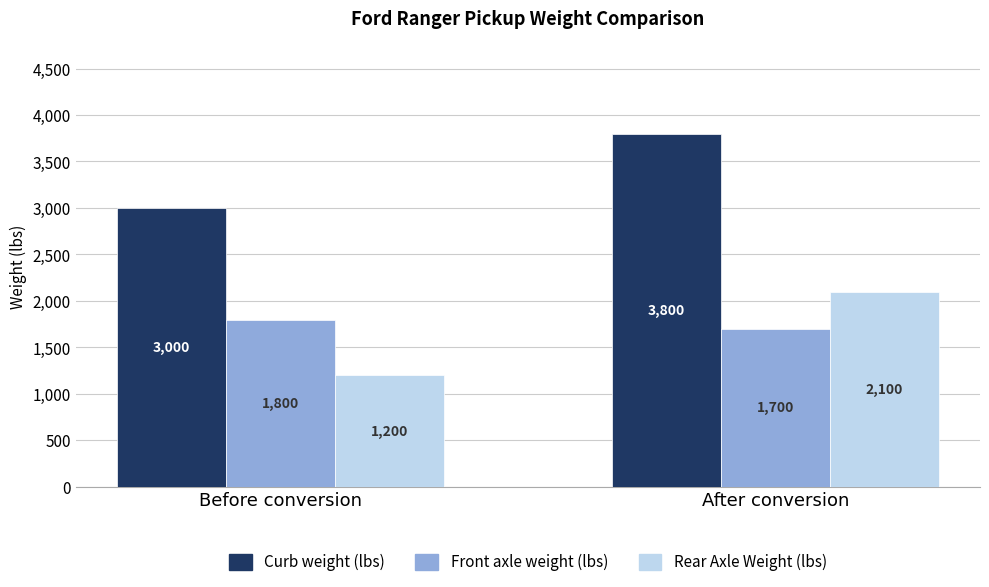

Count the Rear Axle Weight (lbs) values in the range 1200 to 2100.

2